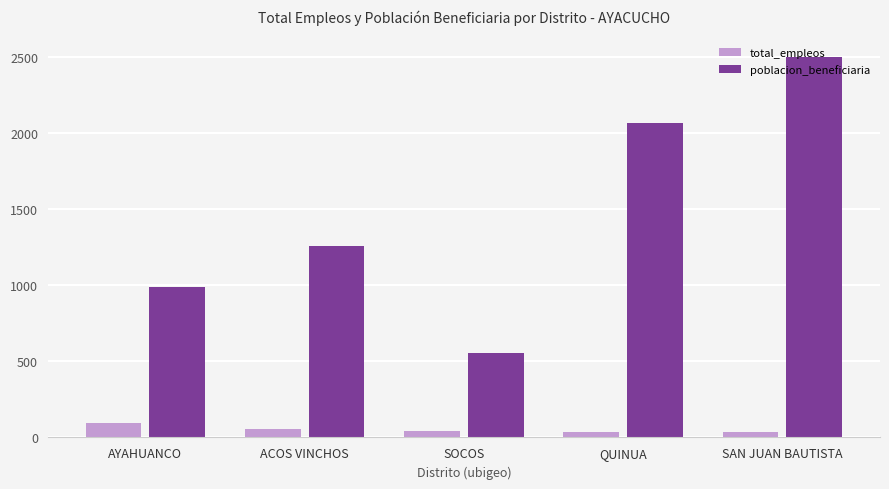

The value of poblacion_beneficiaria at SAN JUAN BAUTISTA is 2500. True or false?

True